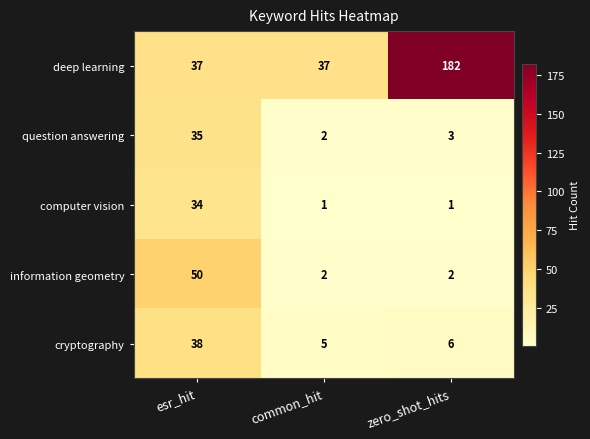

Reading left to right, extract all data points from this chart.

deep learning: 37	37	182
question answering: 35	2	3
computer vision: 34	1	1
information geometry: 50	2	2
cryptography: 38	5	6